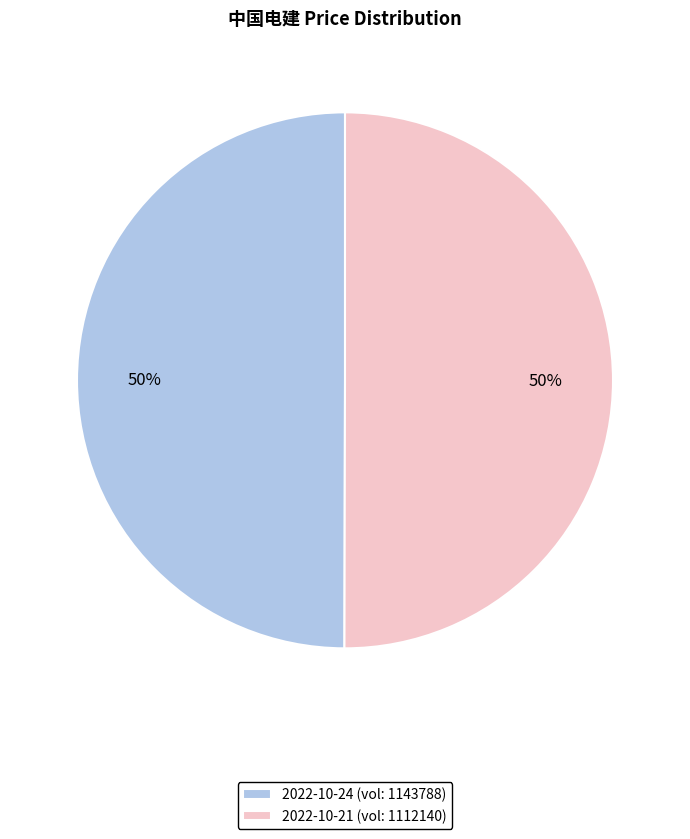

To the nearest percent, what is the combined percentage of 2022-10-24 (vol: 1143788) and 2022-10-21 (vol: 1112140)?

100%